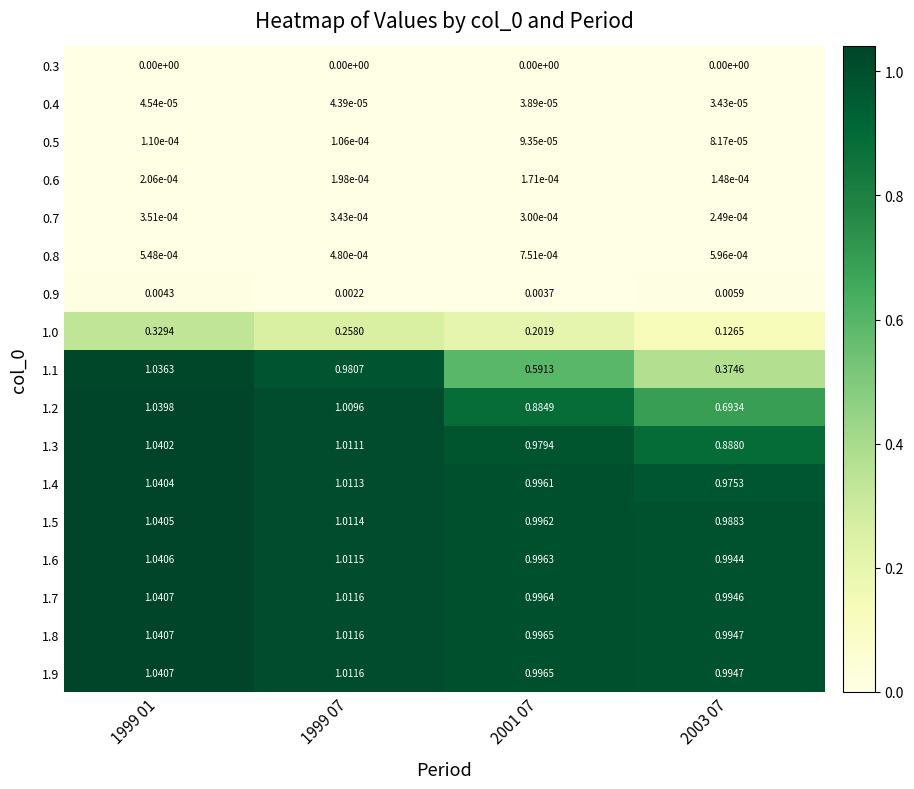

Is the value of 0.9 at 2003 07 greater than the value of 0.6 at 1999 01?

Yes